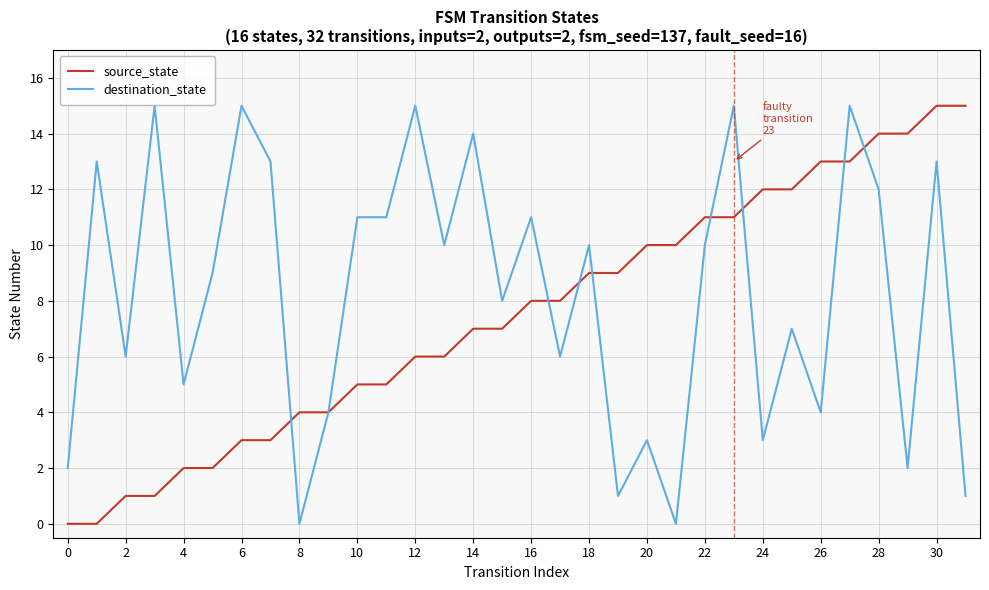

Reading right to left, transcribe all the data shown in this chart.

source_state: 15	15	14	14	13	13	12	12	11	11	10	10	9	9	8	8	7	7	6	6	5	5	4	4	3	3	2	2	1	1	0	0
destination_state: 1	13	2	12	15	4	7	3	15	10	0	3	1	10	6	11	8	14	10	15	11	11	4	0	13	15	9	5	15	6	13	2